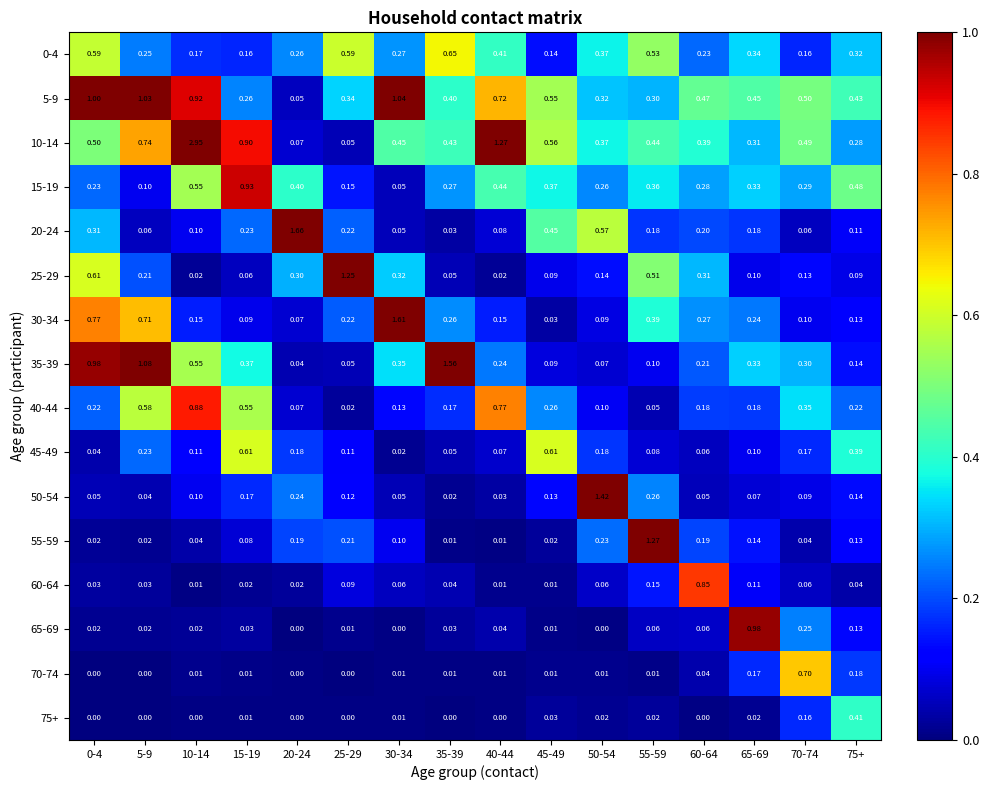

How many data points does each series have?

16